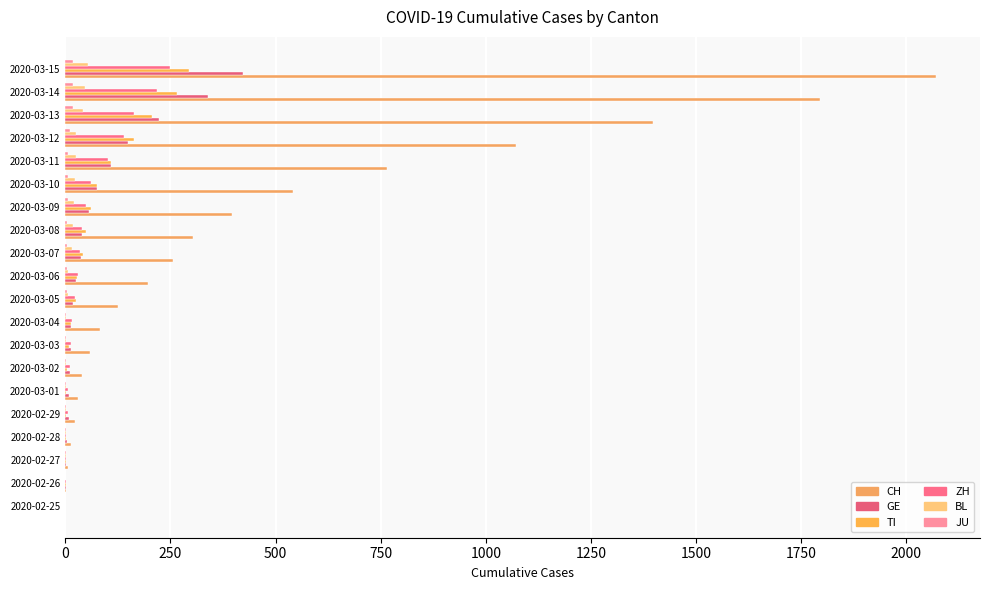

What is the difference between the maximum and minimum values in the JU series?

19